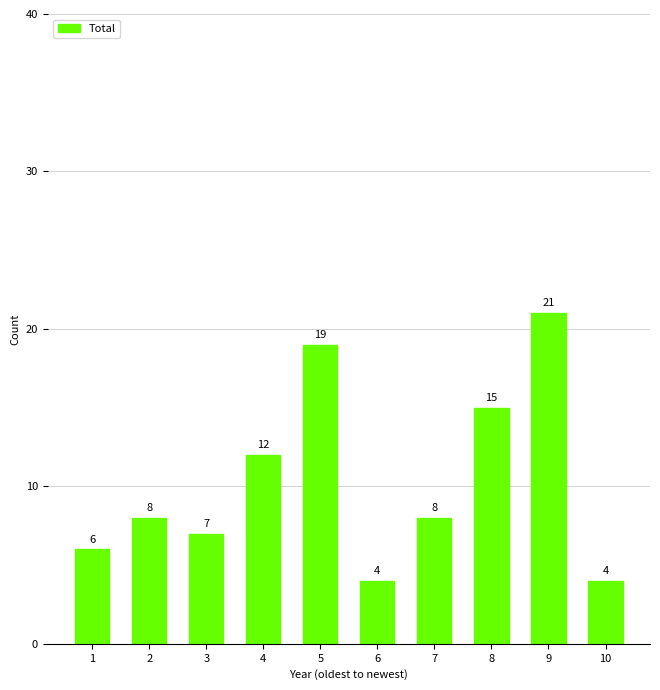

Does the chart contain any negative values?

No